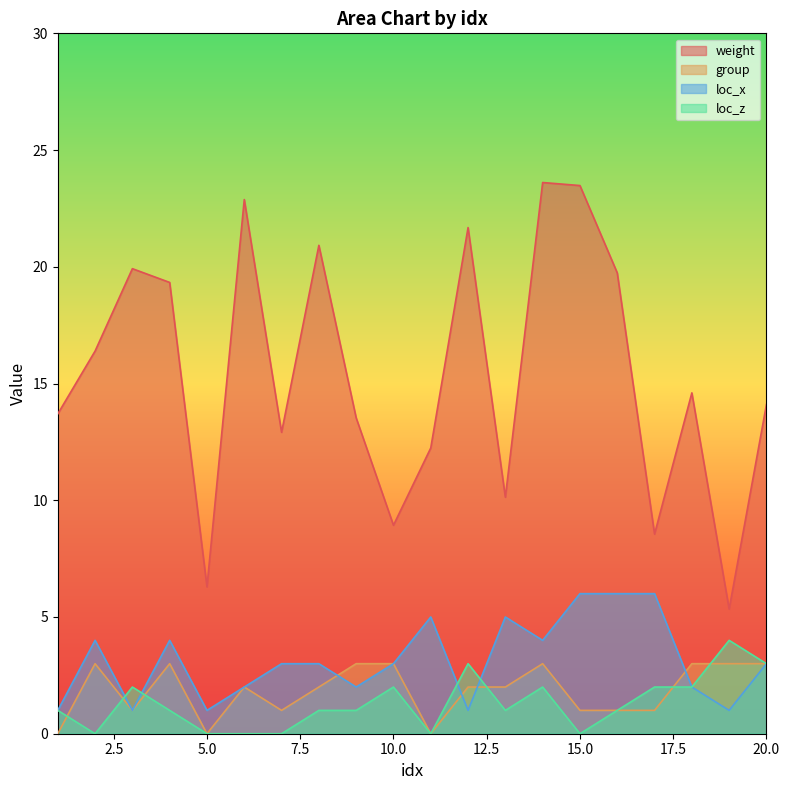

At 1, list the series in order from largest to smallest.

weight, loc_x, loc_z, group